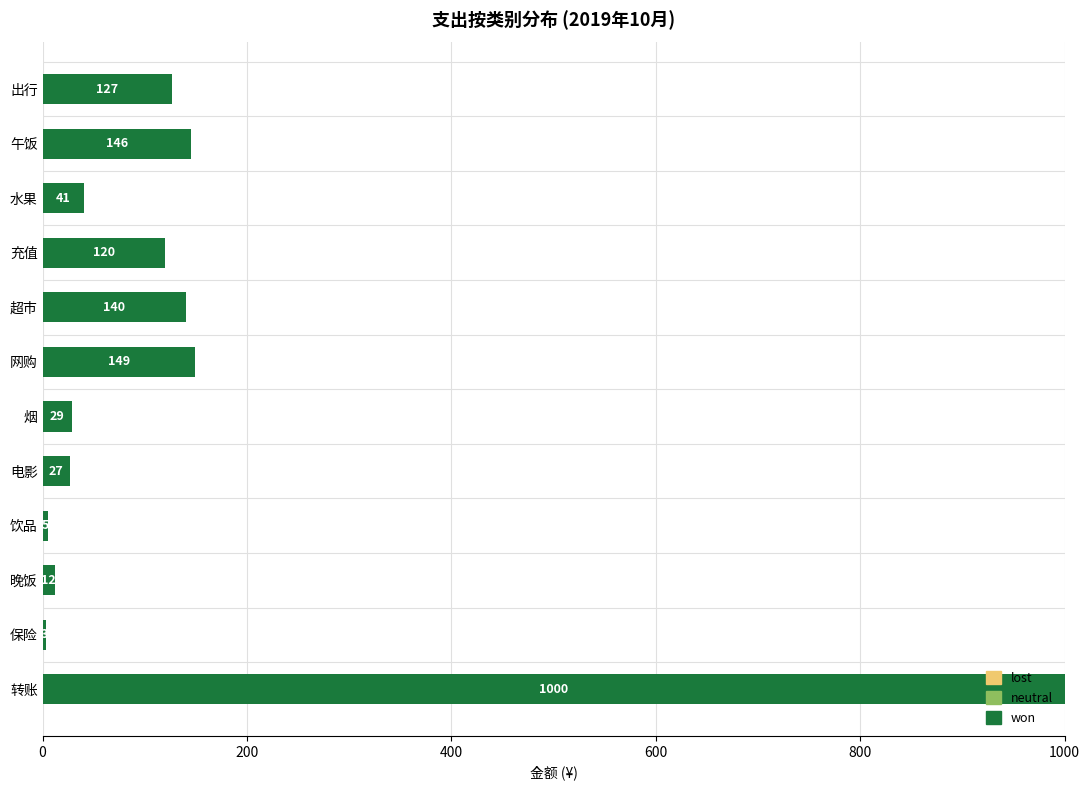

Which category has the lowest value across all series?

保险